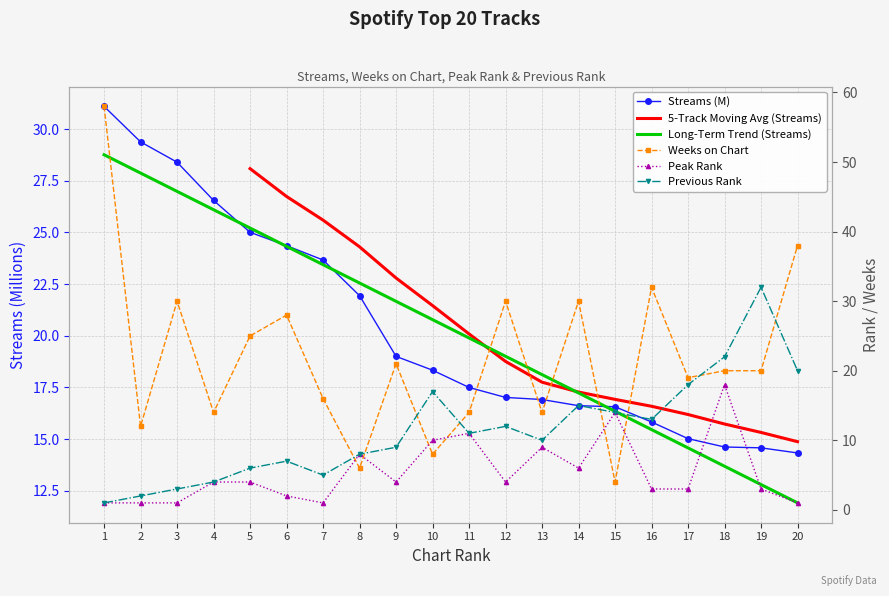

At which category does peak_rank reach its first local peak?

8